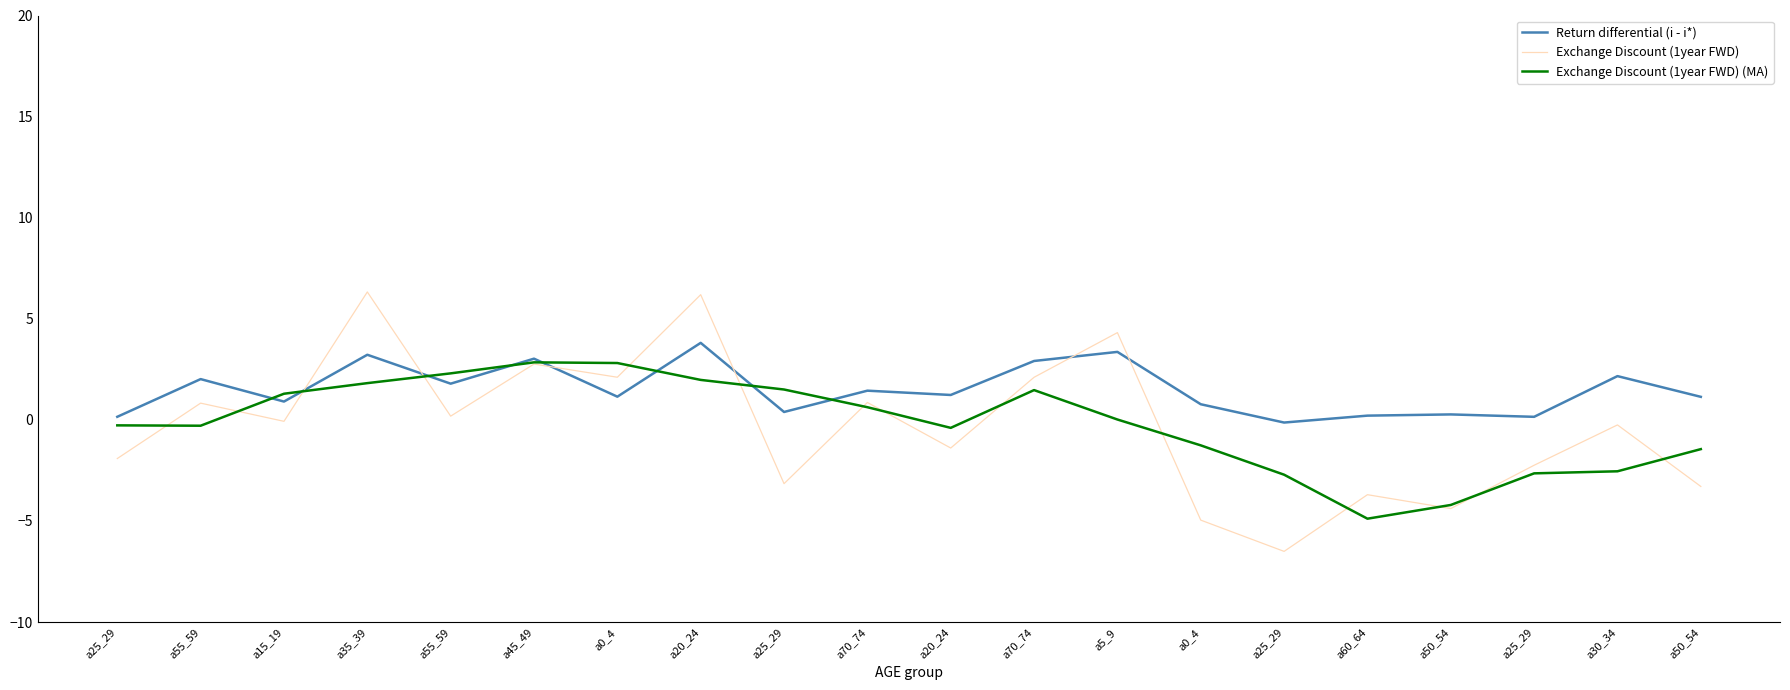

Between which two adjacent categories do Exchange Discount (1year FWD) and Return differential (i - i*) first intersect?

a15_19 and a35_39